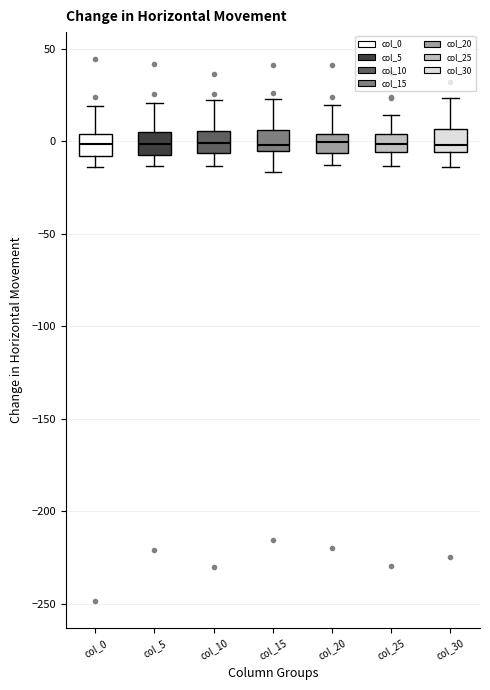

Reading left to right, transcribe this box plot: for each box, give where its median line is, the range the box spans, and where its two whiskers end, as read against the y-axis. The values are not printed on the chart, so give them approximately, as read against the axis.

col_0: median 0, box -10 to 5, whiskers -15 to 20
col_5: median 0, box -5 to 5, whiskers -15 to 20
col_10: median 0, box -5 to 5, whiskers -15 to 25
col_15: median 0, box -5 to 5, whiskers -15 to 25
col_20: median 0, box -5 to 5, whiskers -15 to 20
col_25: median 0, box -5 to 5, whiskers -15 to 15
col_30: median 0, box -5 to 5, whiskers -15 to 25